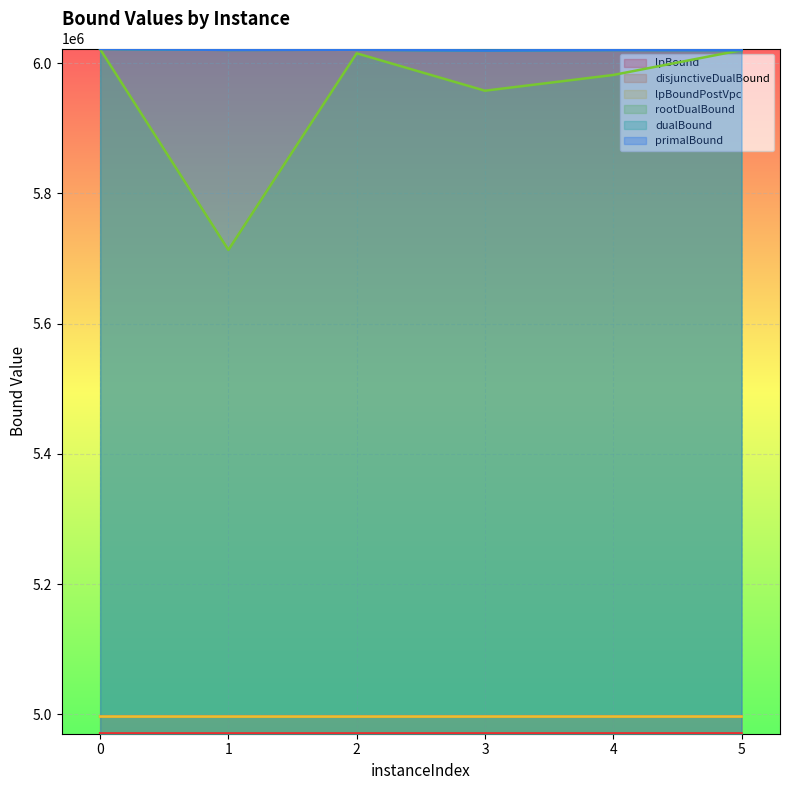

What is the value of the disjunctiveDualBound point at the 1st from the left?

4996784.4